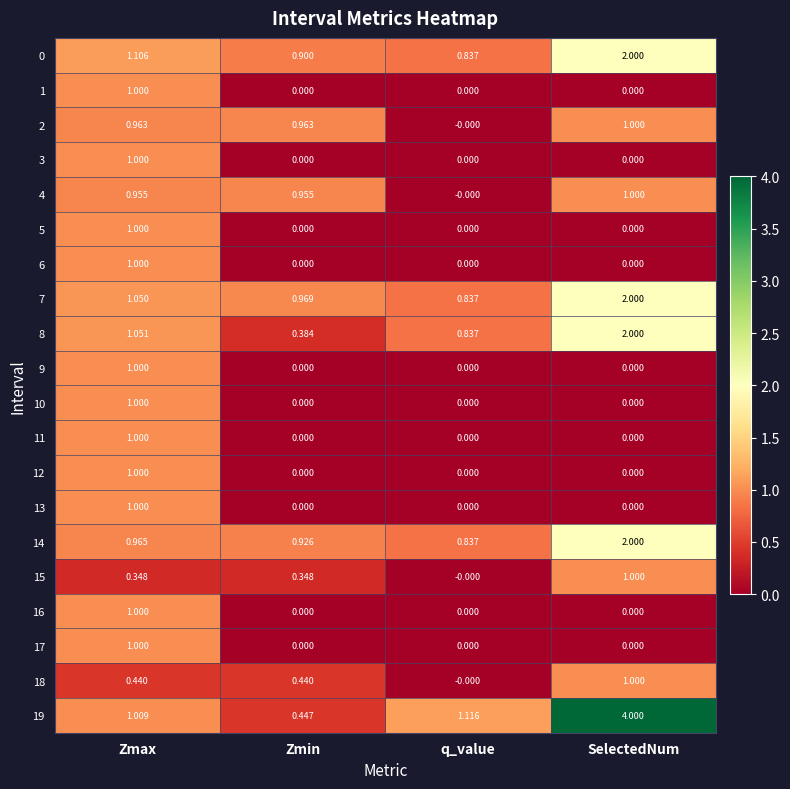

Is the value of 15 at SelectedNum greater than the value of 9 at Zmin?

Yes